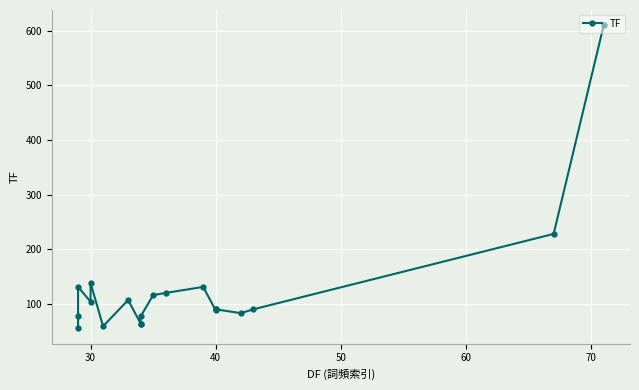

Count the number of categories in the chart.

20